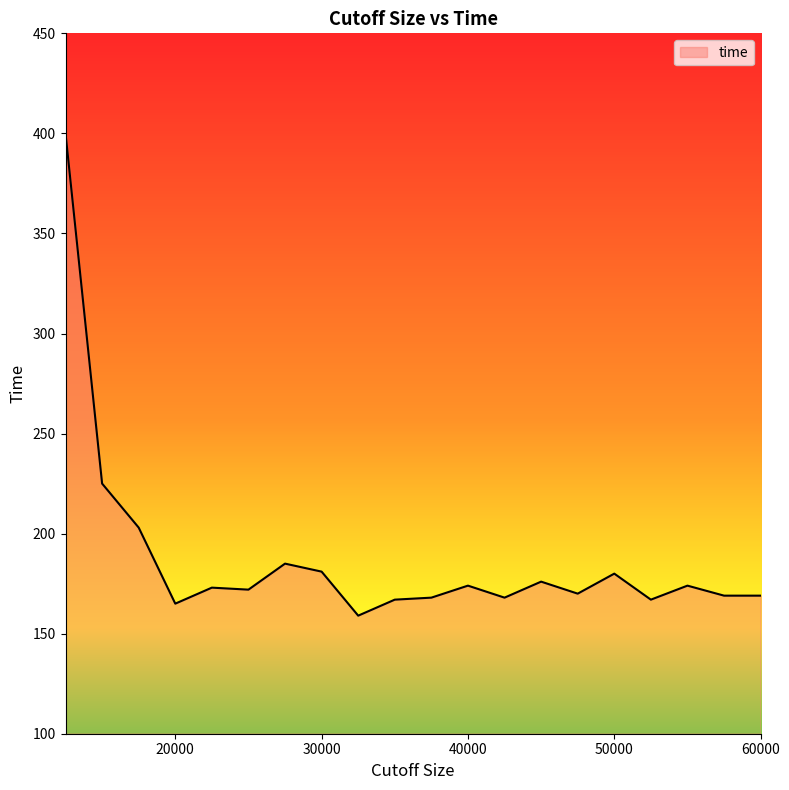

What is the greatest value displayed?

400